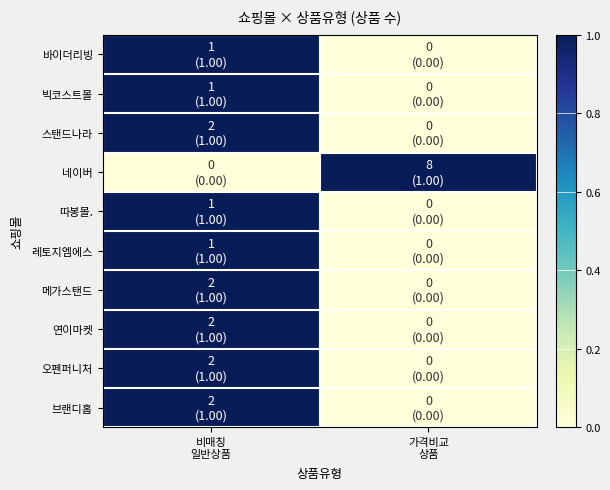

Which label corresponds to the largest value in the chart?

비매칭
일반상품